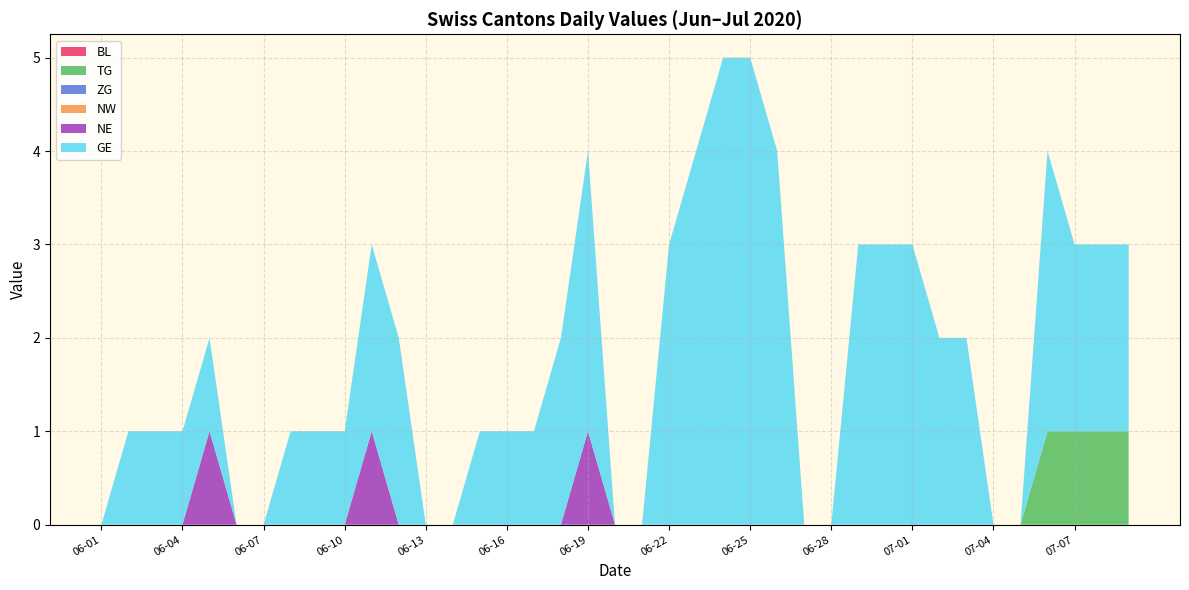

Does the chart have visible grid lines?

Yes